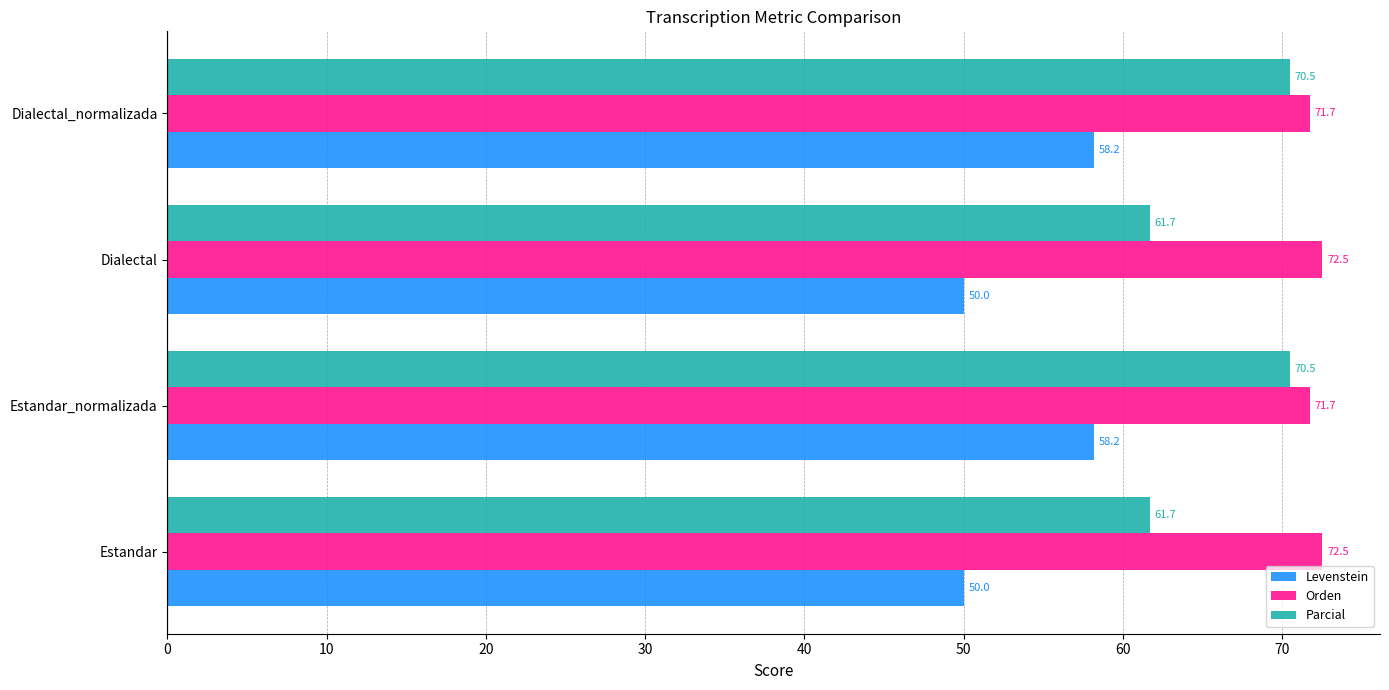

What is the difference between the maximum and minimum values in the Orden series?

0.8